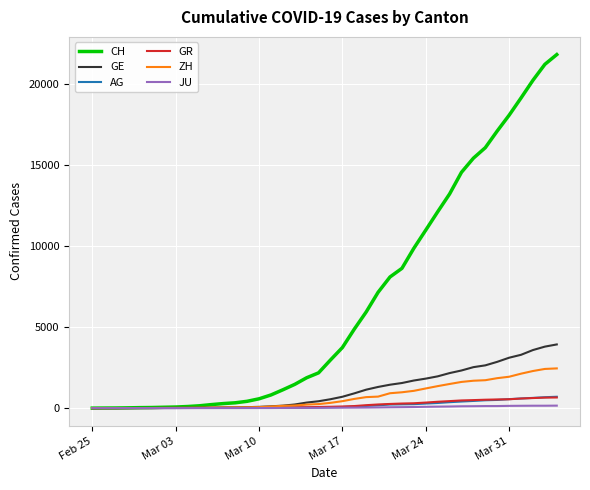

What is the sum of all ZH values?

28993